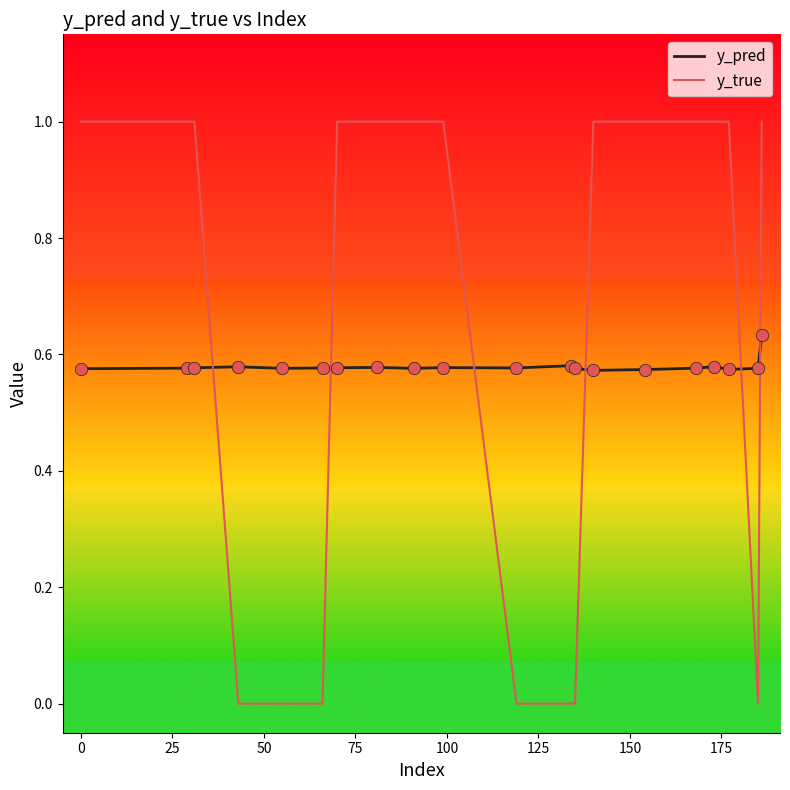

What are all the series names shown in the legend?

y_pred, y_true